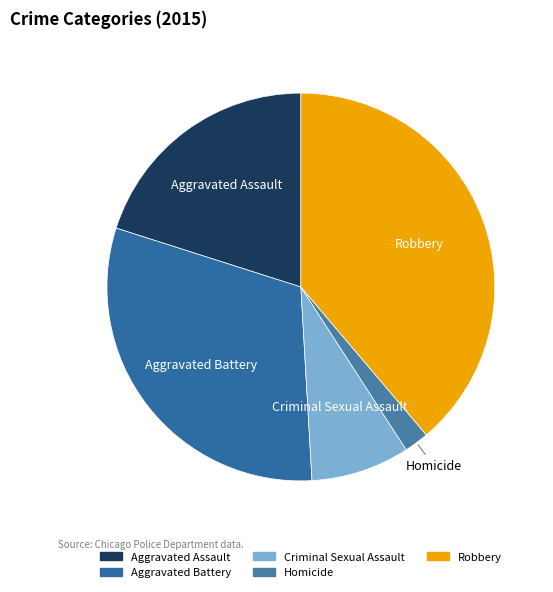

What is the ratio of the value at Criminal Sexual Assault to the value at Robbery?

0.2